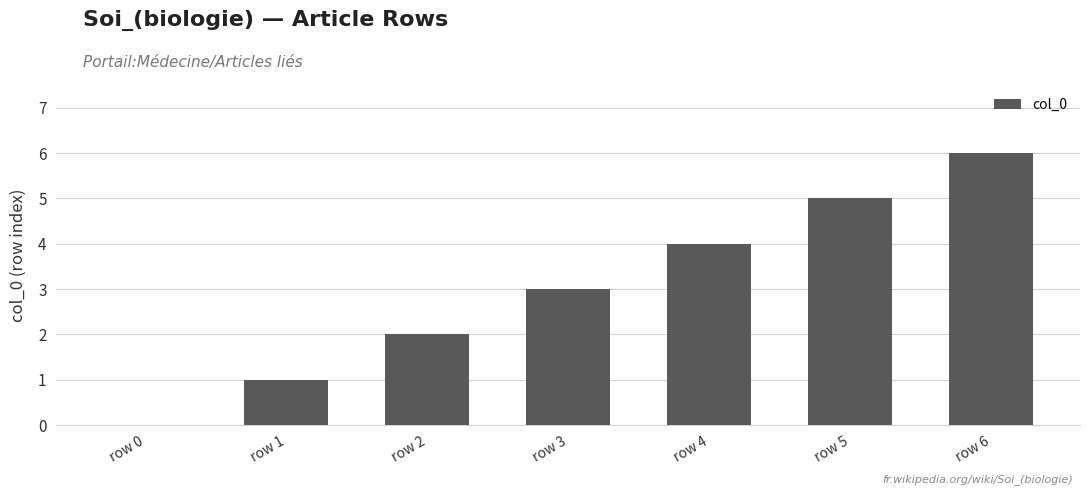

Which category has the highest value across all series?

row 6